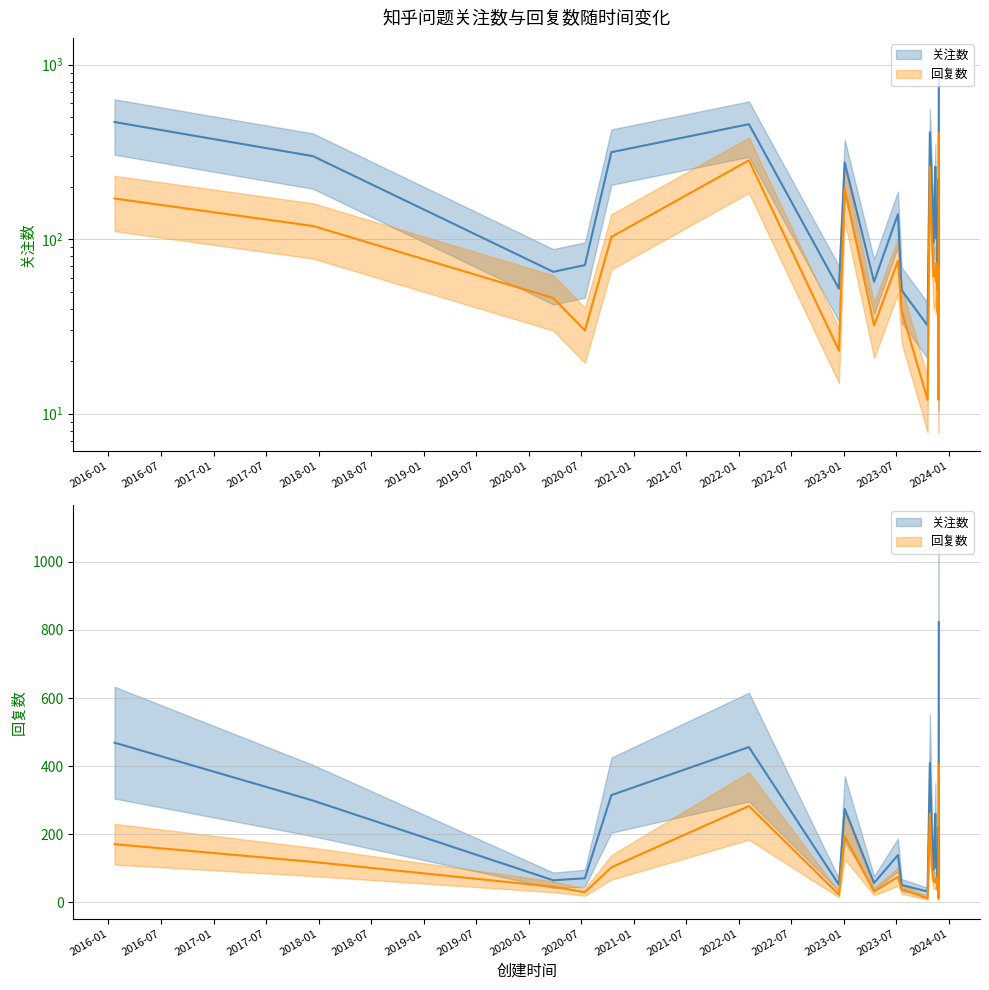

What position from the left is 2016-01-22?

1